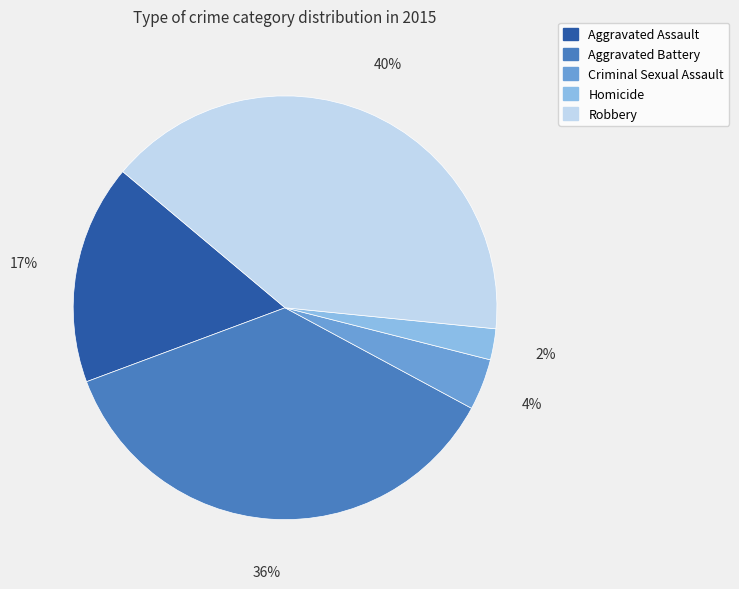

Count the number of slices in the pie.

5